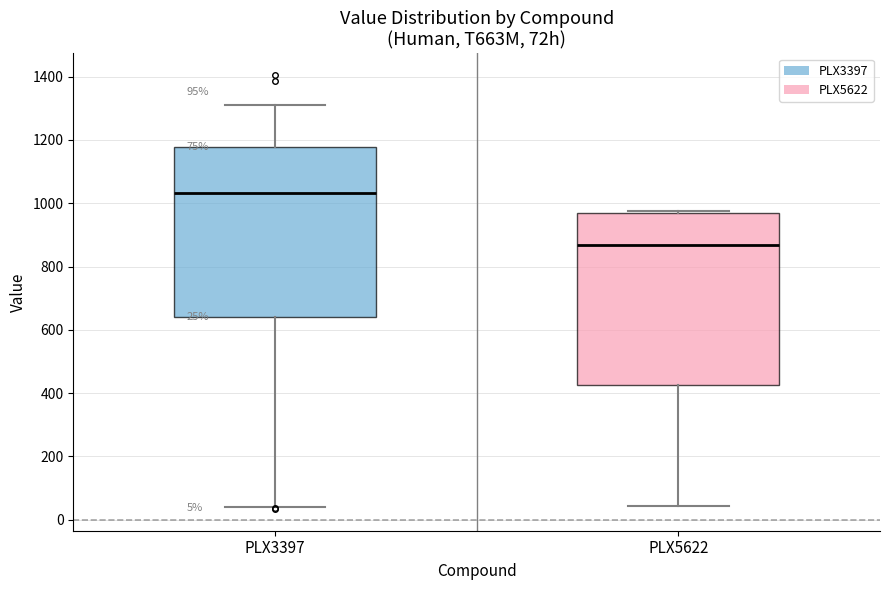

Which box's median line is the highest?

PLX3397